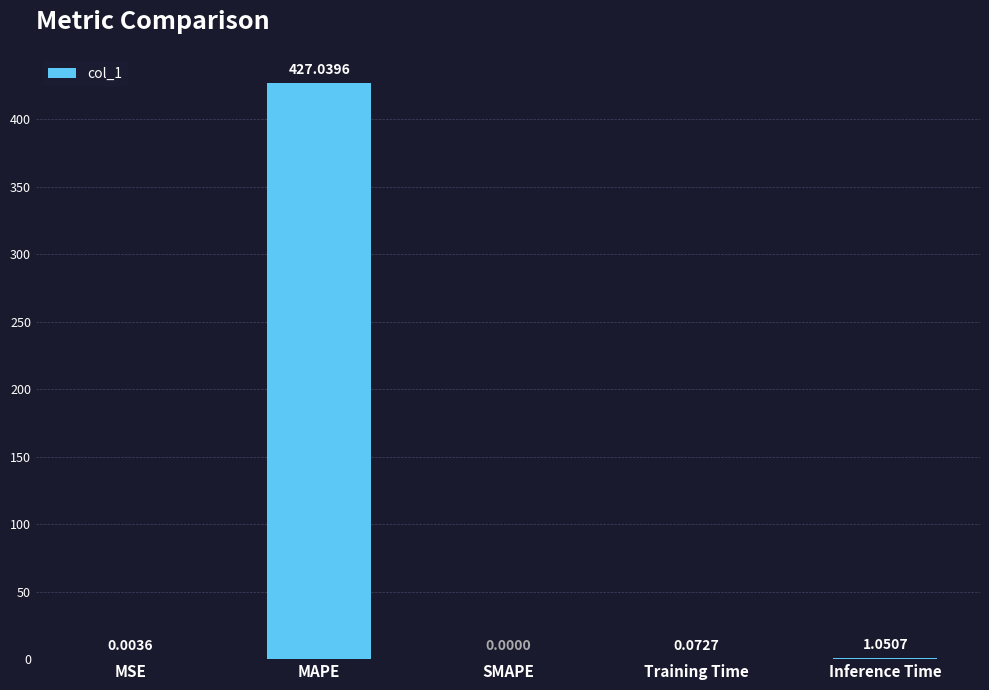

Where is the data nearest to the value 213?

Inference Time